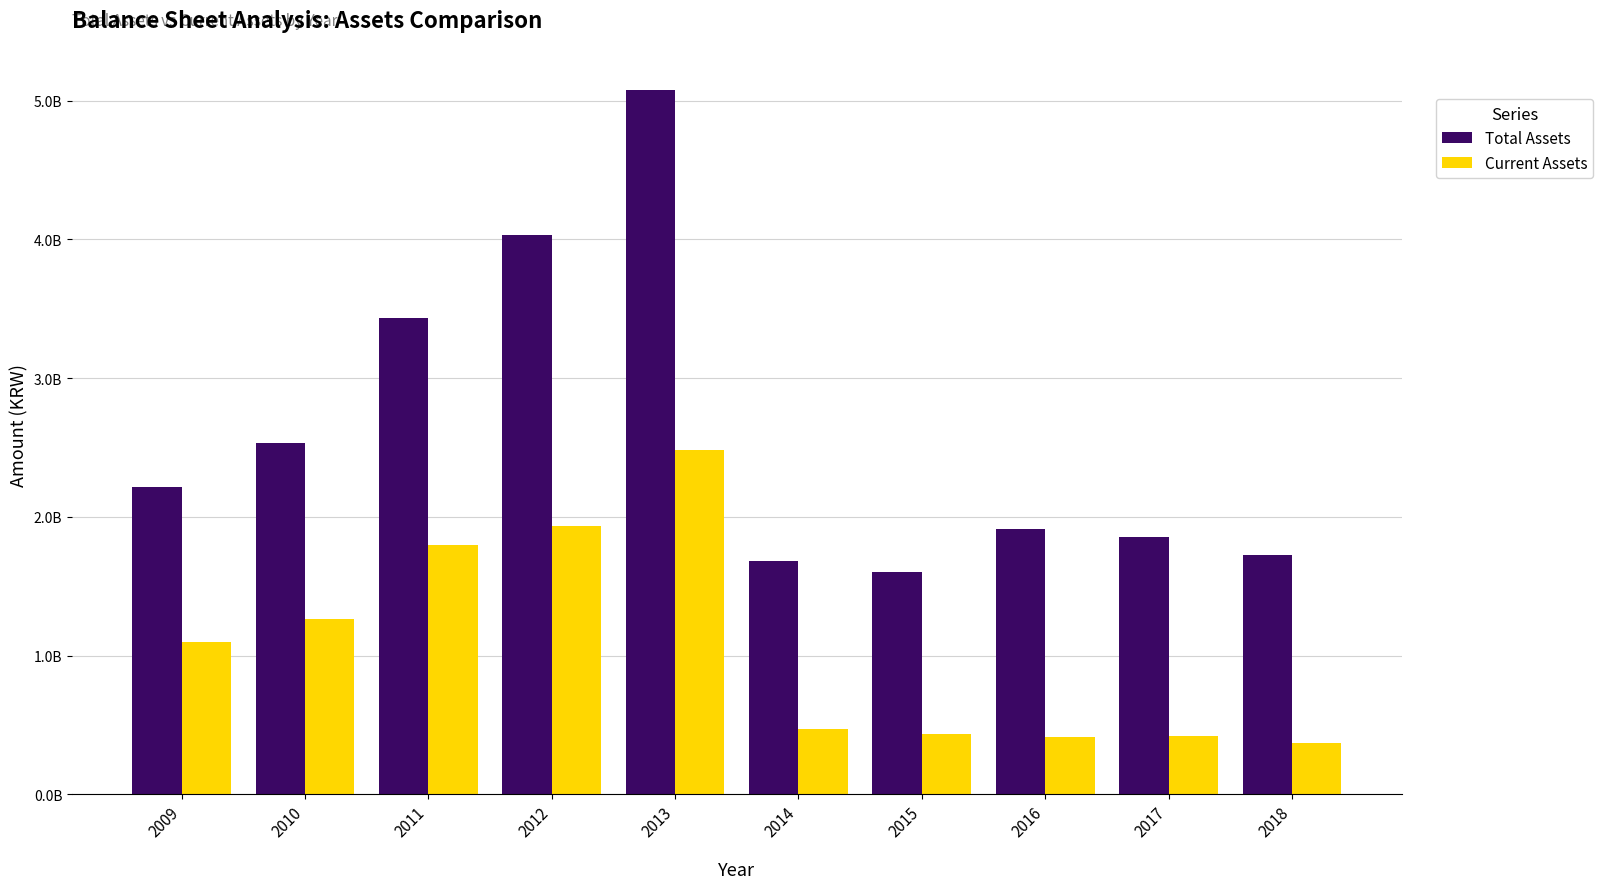

Does the chart contain any negative values?

No